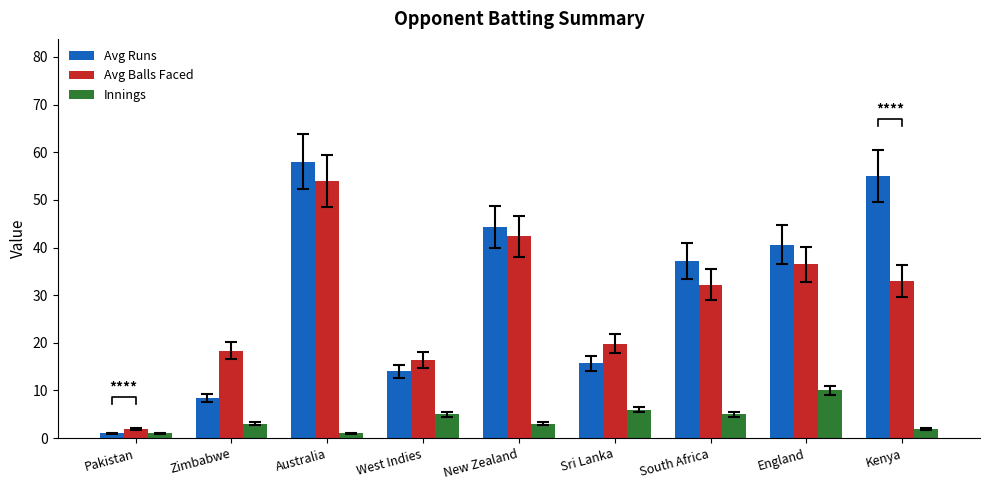

The value of Innings at Zimbabwe is 3.0. True or false?

True